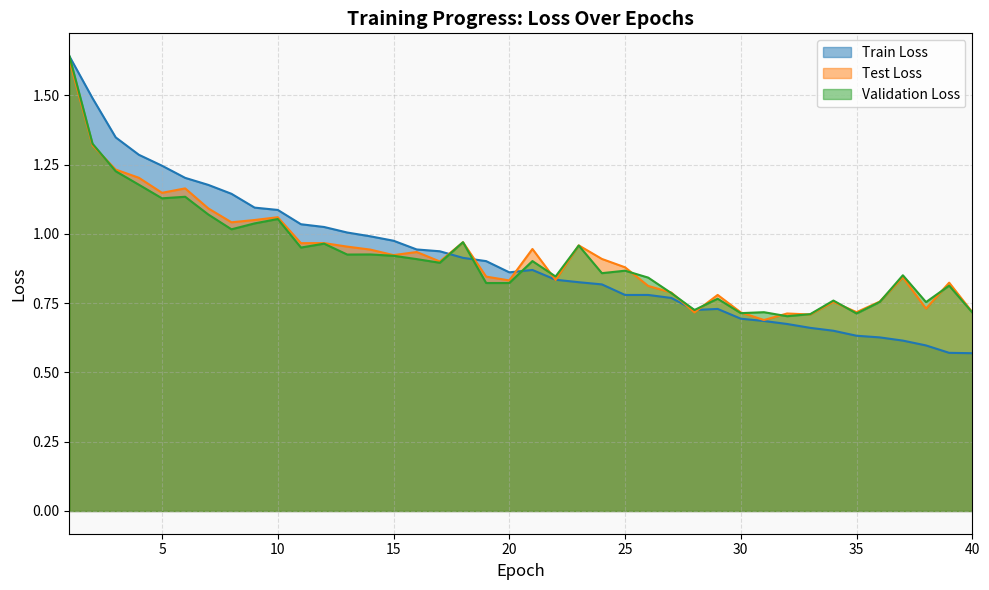

How many interior local valleys does the Test Loss series have?

12